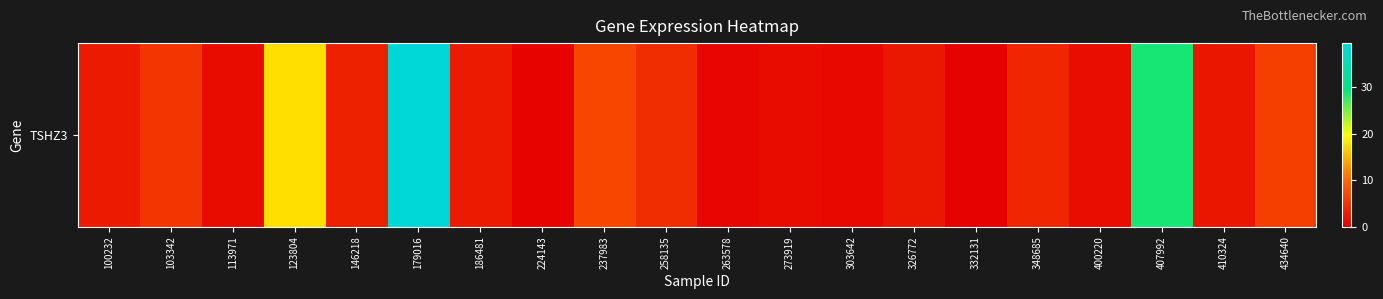

Reading left to right, transcribe all the data shown in this chart.

2.7	5.2	1.1	17.7	3.2	39.4	2.6	0.4	6.8	4.4	0.8	1.2	0.9	2.4	0.3	3.7	1.4	28.7	2.2	6.1